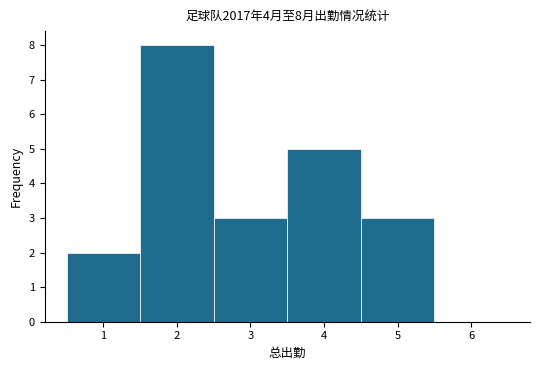

Which range on the x-axis has the tallest bar?

1.5 to 2.5